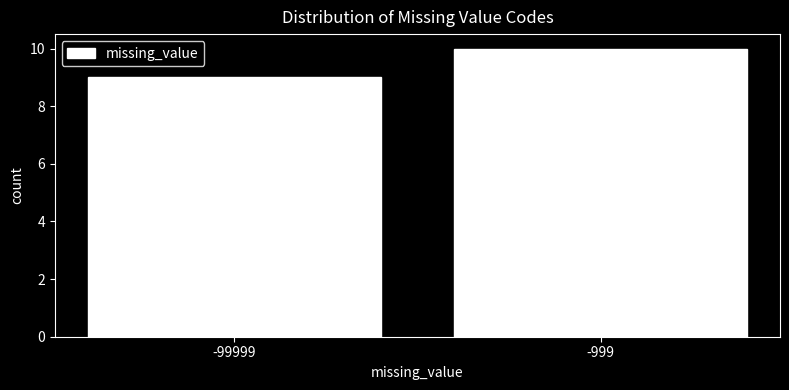

Reading right to left, transcribe all the data shown in this chart.

10	9